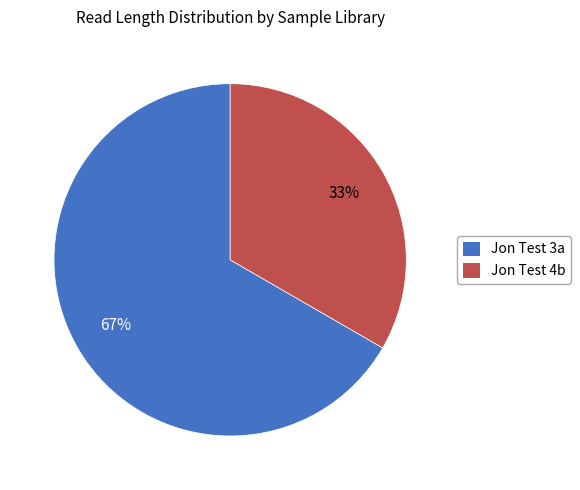

Rank the categories by value from highest to lowest.

Jon Test 3a, Jon Test 4b